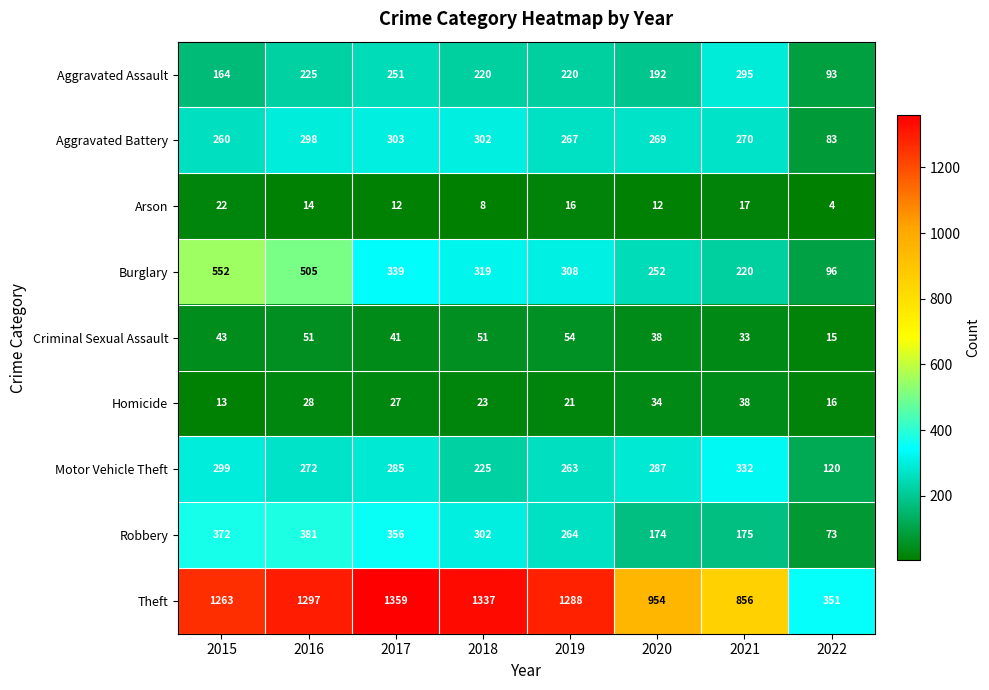

List the series in order of their peak value, highest first.

Theft, Burglary, Robbery, Motor Vehicle Theft, Aggravated Battery, Aggravated Assault, Criminal Sexual Assault, Homicide, Arson